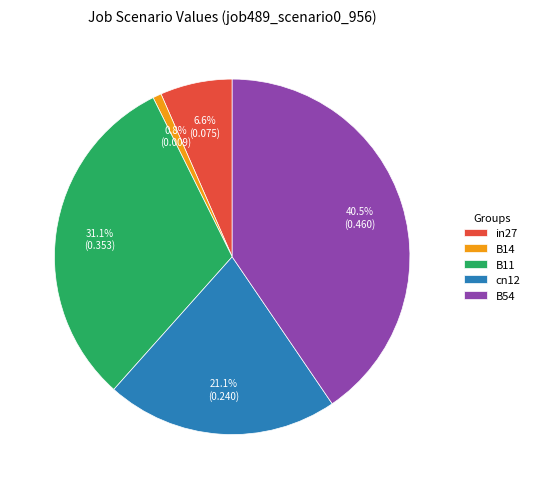

Combined, do in27 and B54 account for over 50%?

No